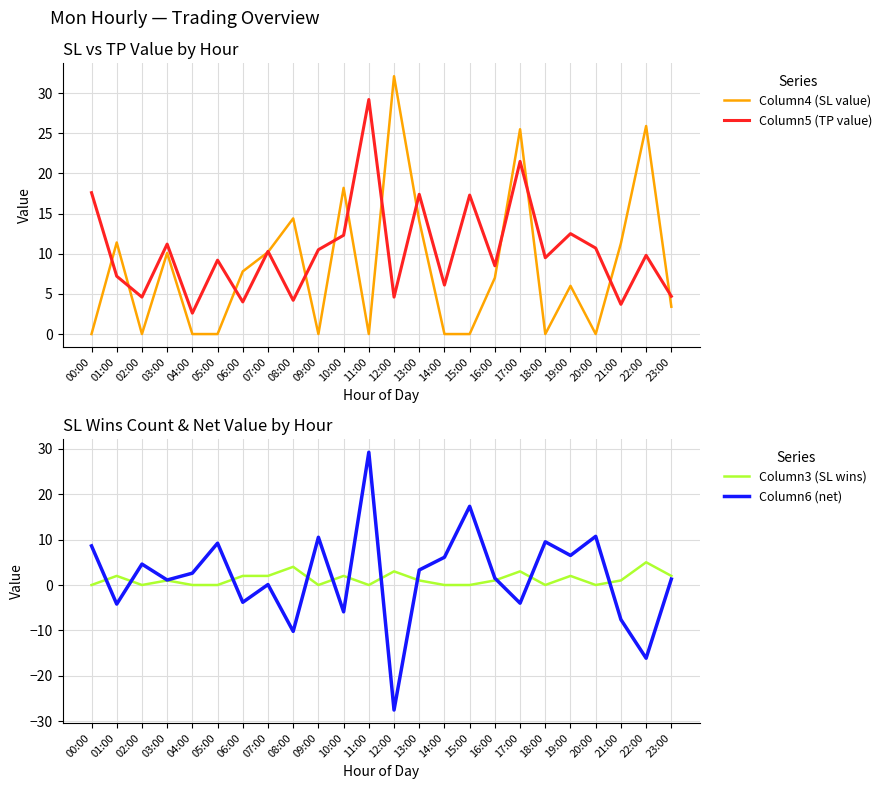

How many data points in Column3 (SL wins) are less than 1?

10